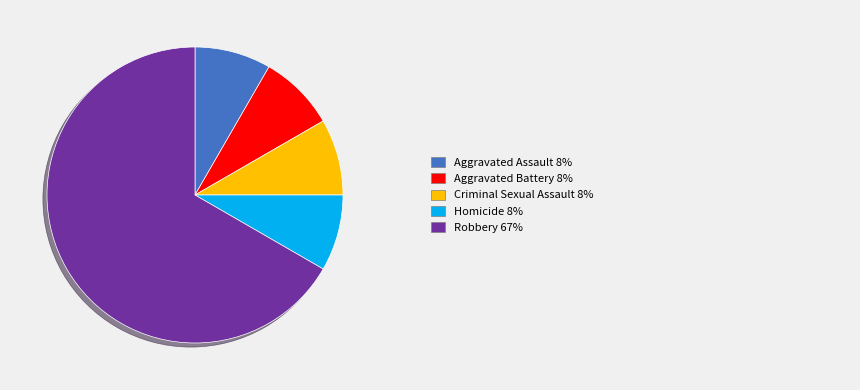

Is there any slice that represents more than half of the pie?

Yes